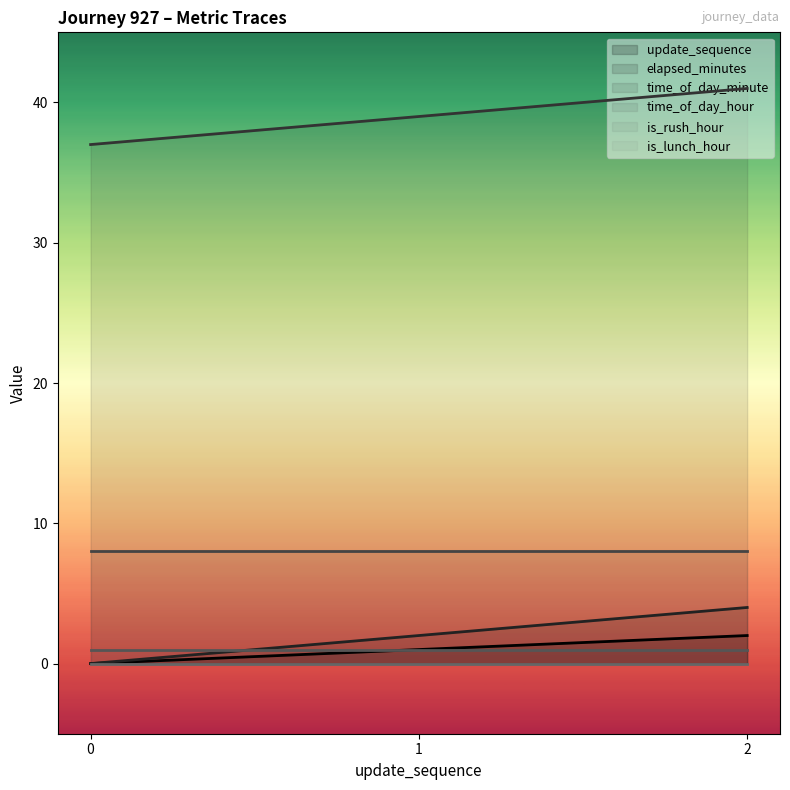

At which label is update_sequence closest to 1?

1